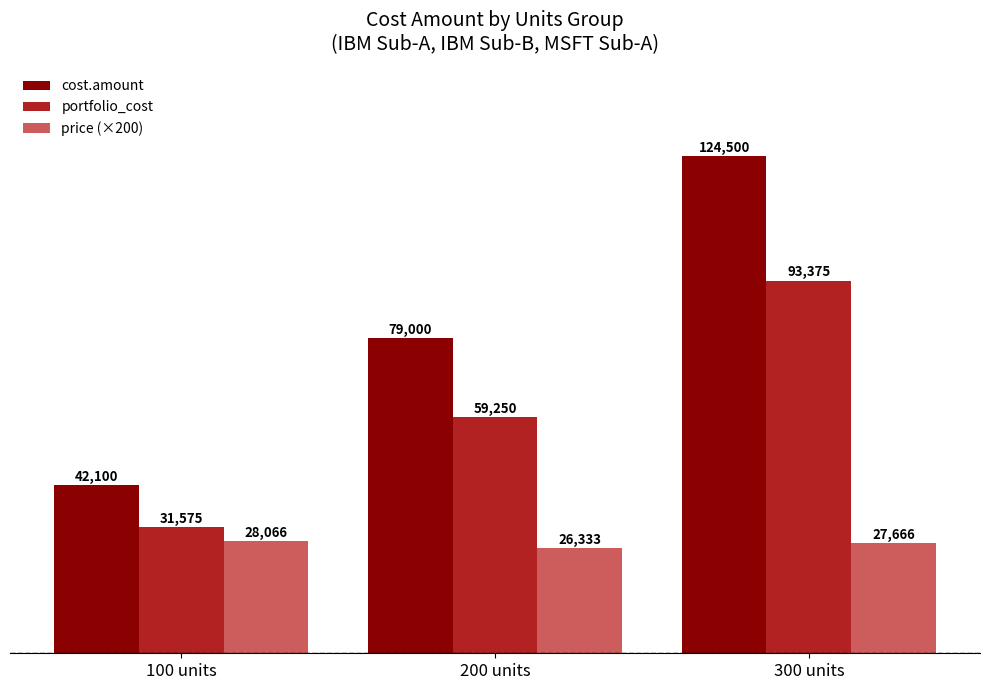

List the series in order of their peak value, highest first.

cost.amount, portfolio_cost, price (×200)